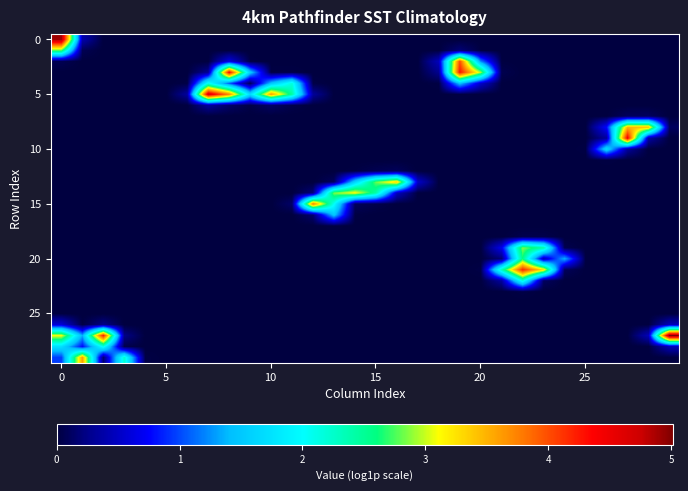

Count the number of categories in the chart.

30